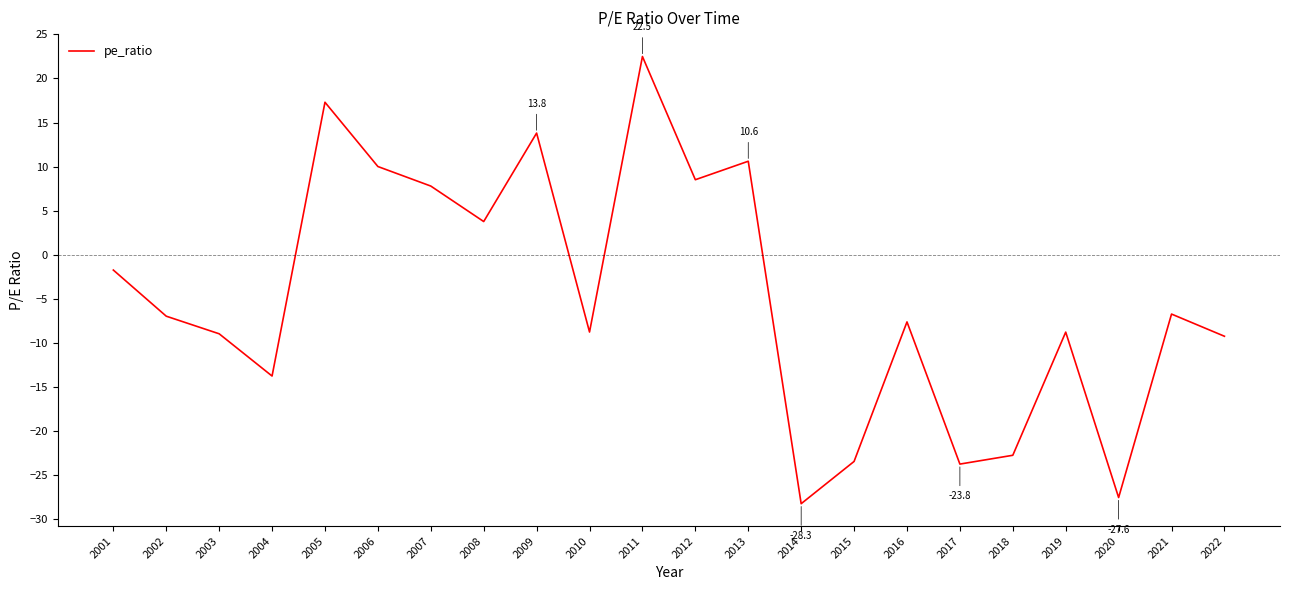

What is the change in value from 2003 to 2021?

+2.2